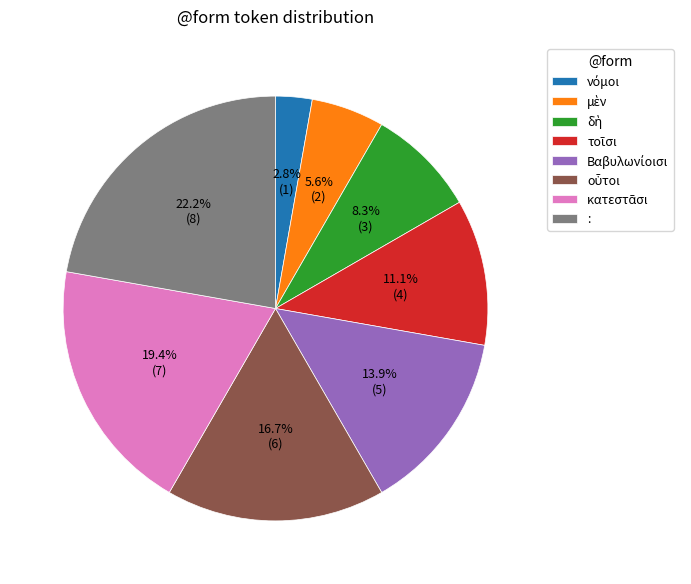

Does any single category account for the majority?

No